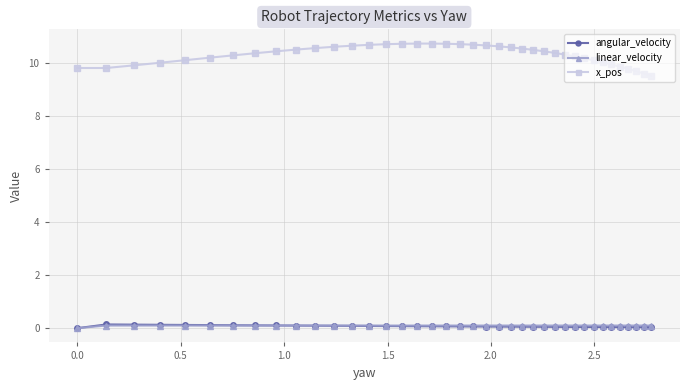

At how many categories does at least one series exceed 7?

39